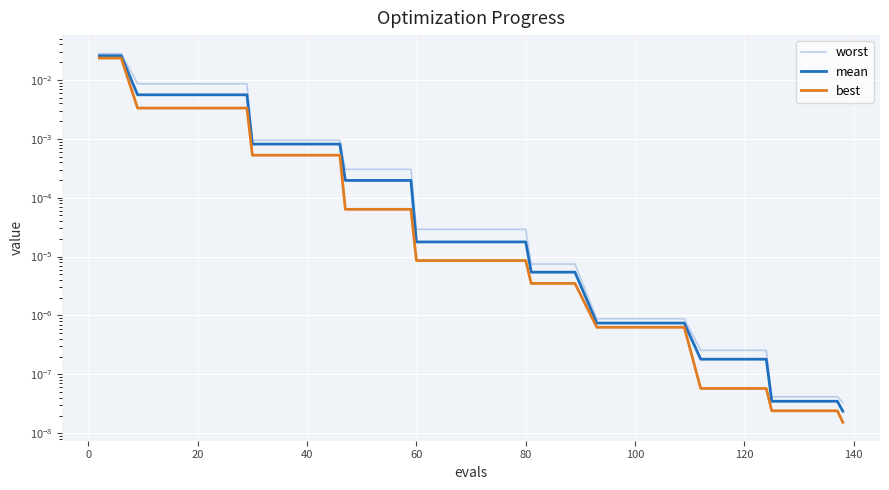

Rank the series by their maximum value, from lowest to highest.

best, mean, worst